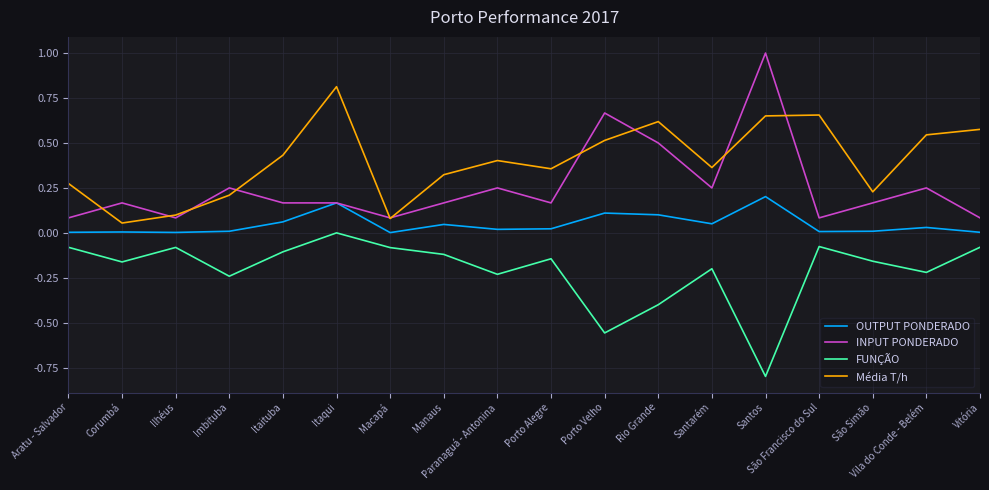

True or false: OUTPUT PONDERADO and FUNÇÃO cross at least once.

False